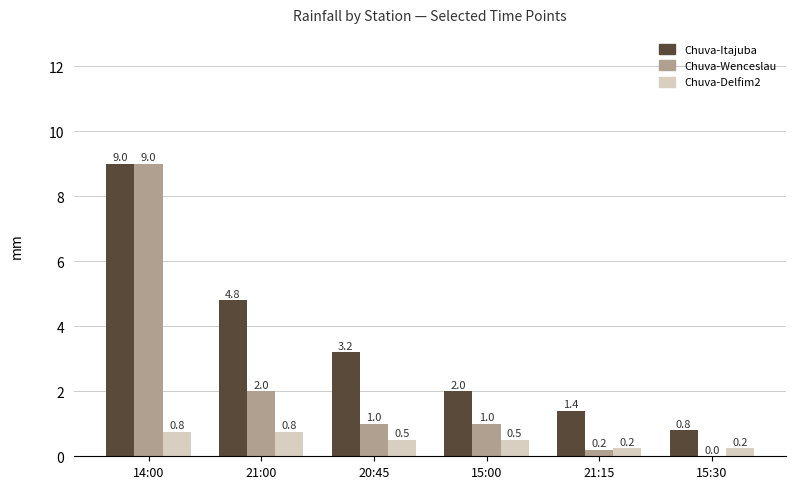

Which category has the highest value in the Chuva-Wenceslau series?

14:00